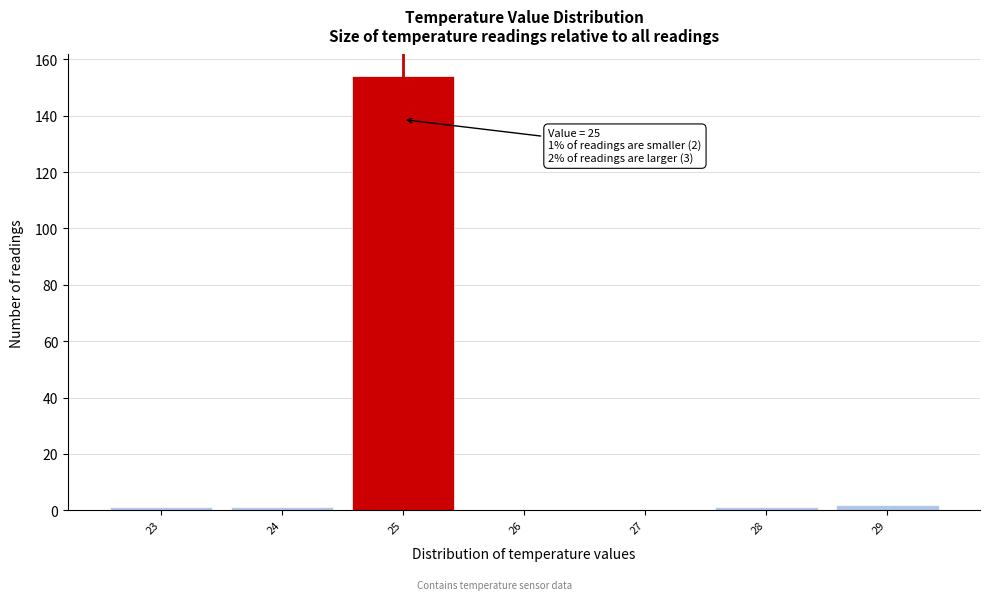

Over which range of the x-axis is the bar tallest?

24.5 to 25.5